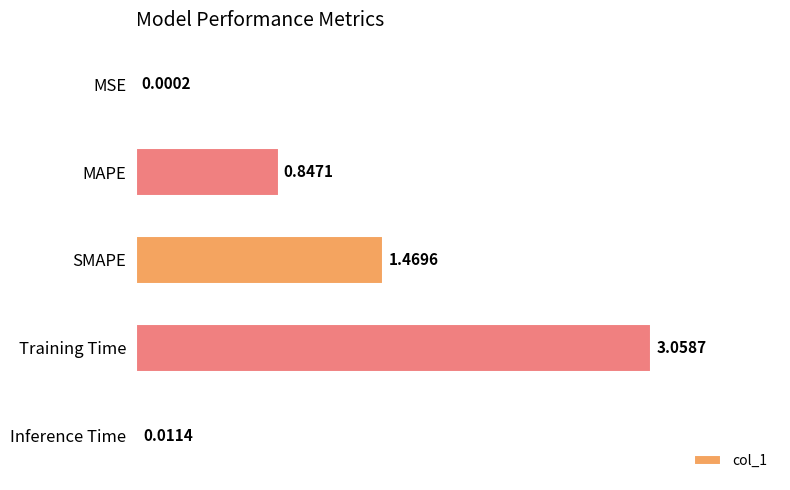

What is the sum of all values?

5.4